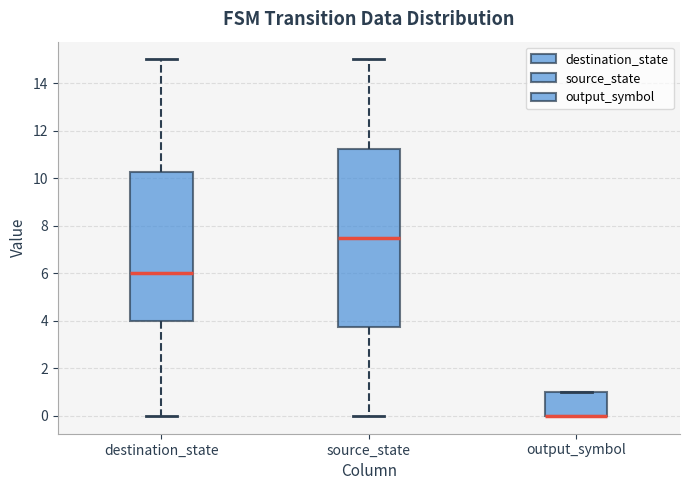

Which box is the tallest, from its lower edge to its upper edge?

source_state